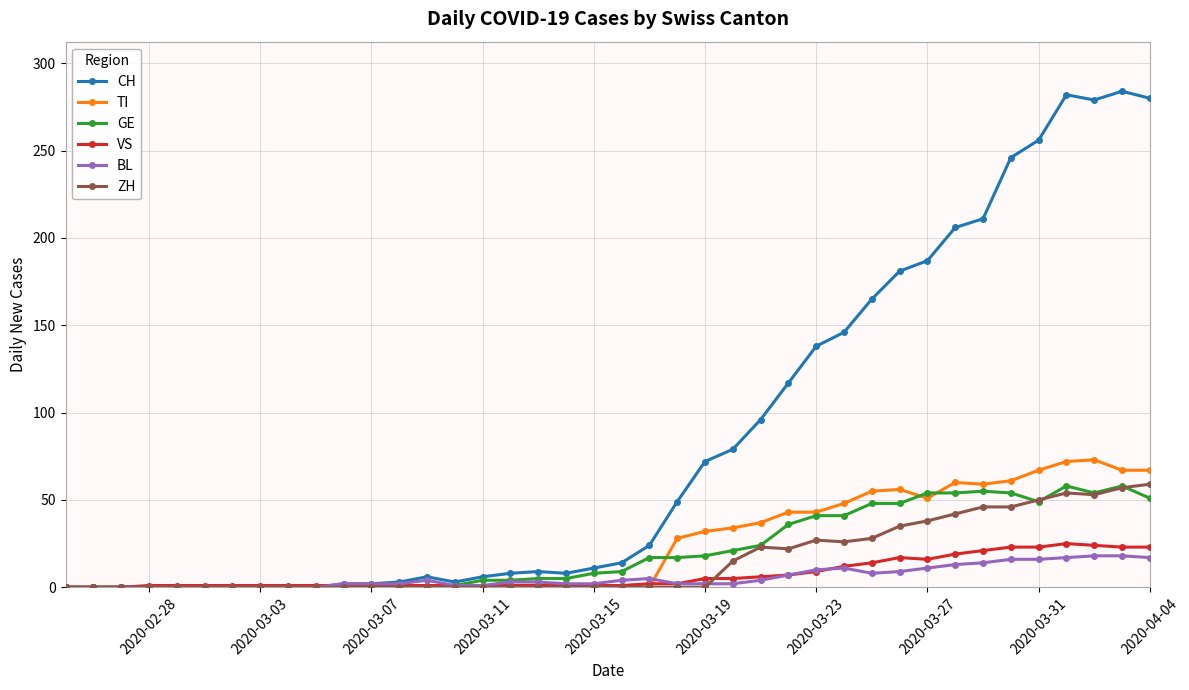

True or false: CH has more than 0 points higher than both neighbors.

True